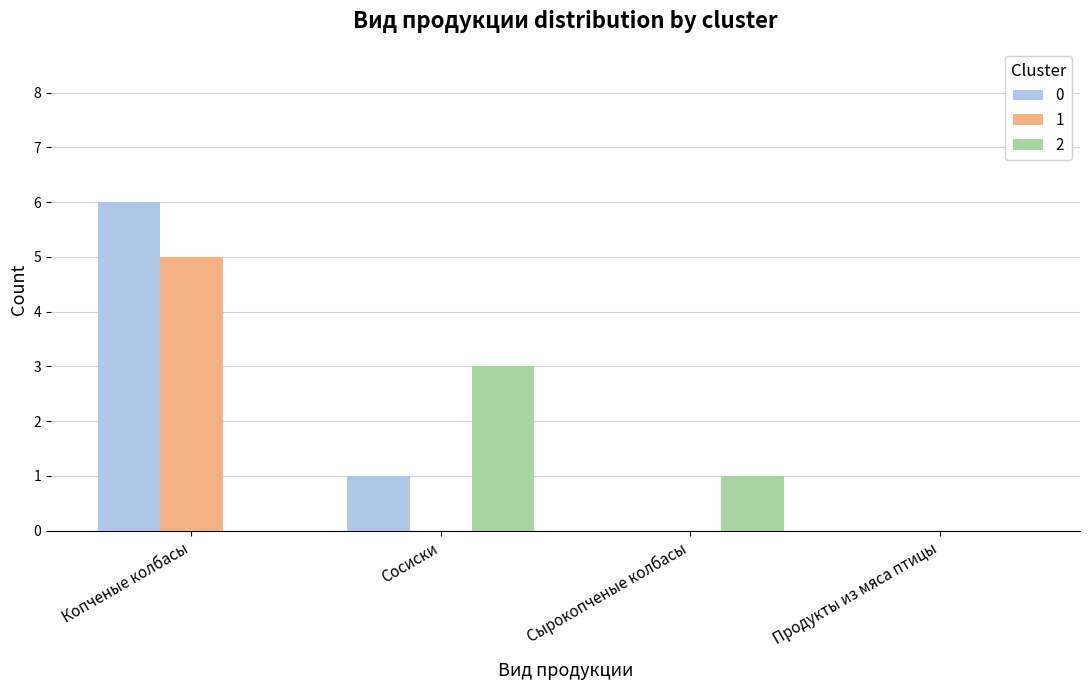

What is the highest value of the 2 series?

3